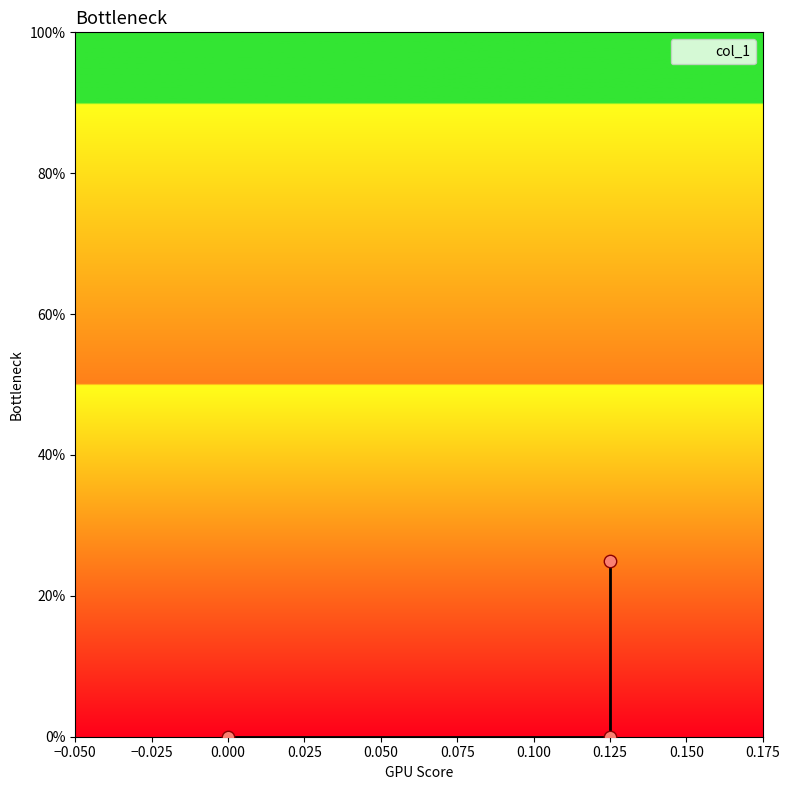

What is the change in value from 0.125 to 0.125?

+0.2